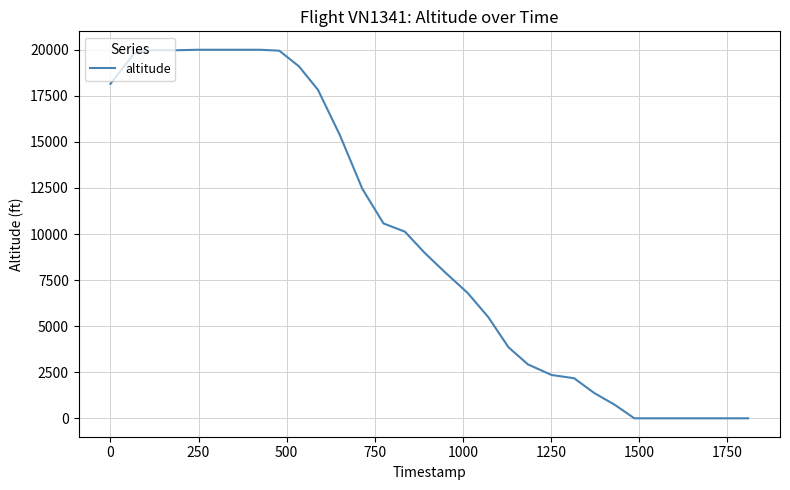

What is the difference between the maximum and minimum values?

20000